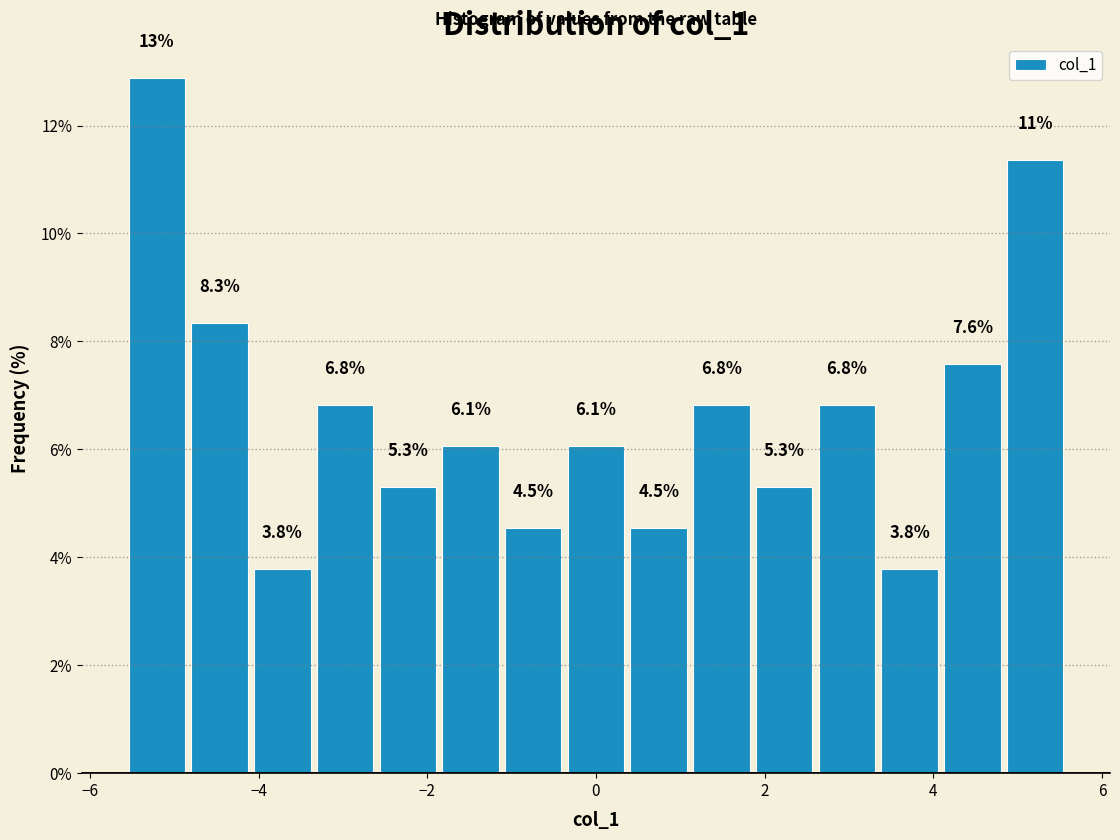

Around what value on the x-axis is the tallest bar? Give the approximate position of its centre, as read against the axis.

-5.2